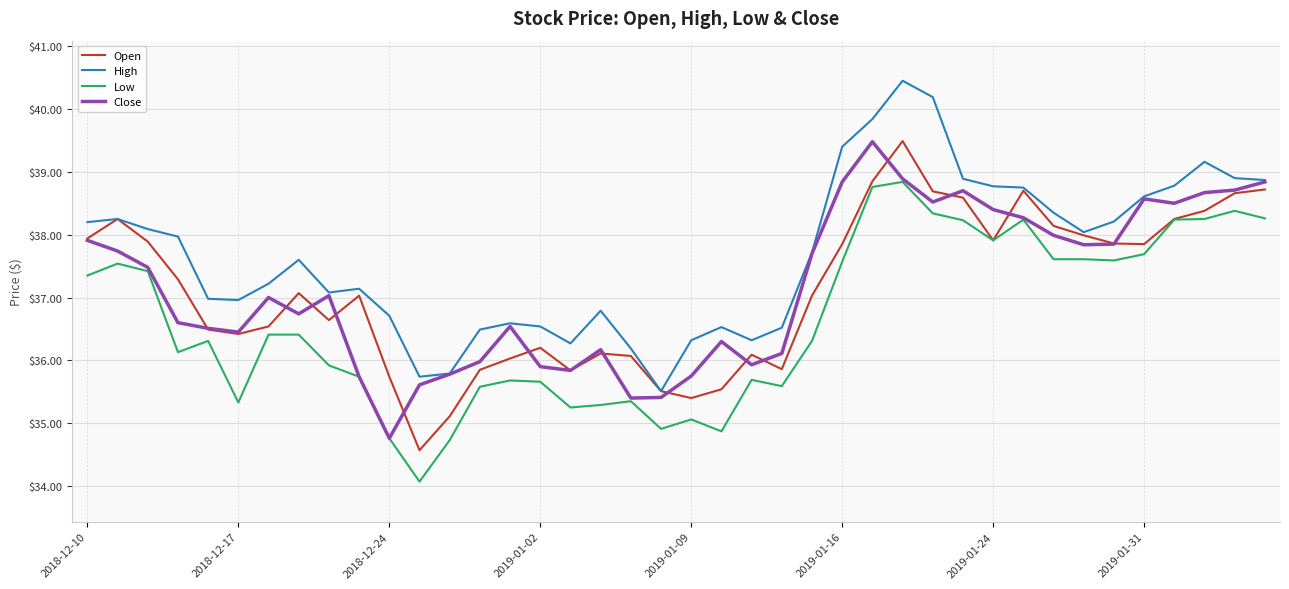

True or false: Low and High intersect in this chart.

False